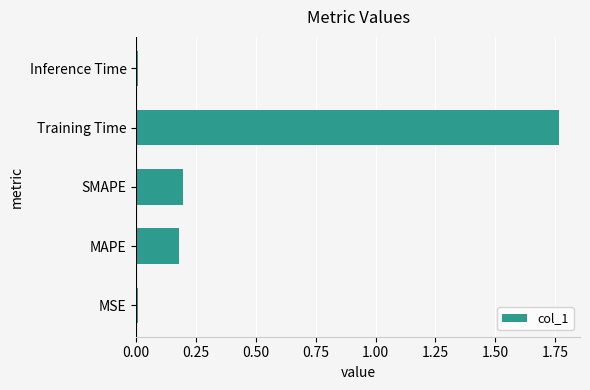

What is the average value?

0.4